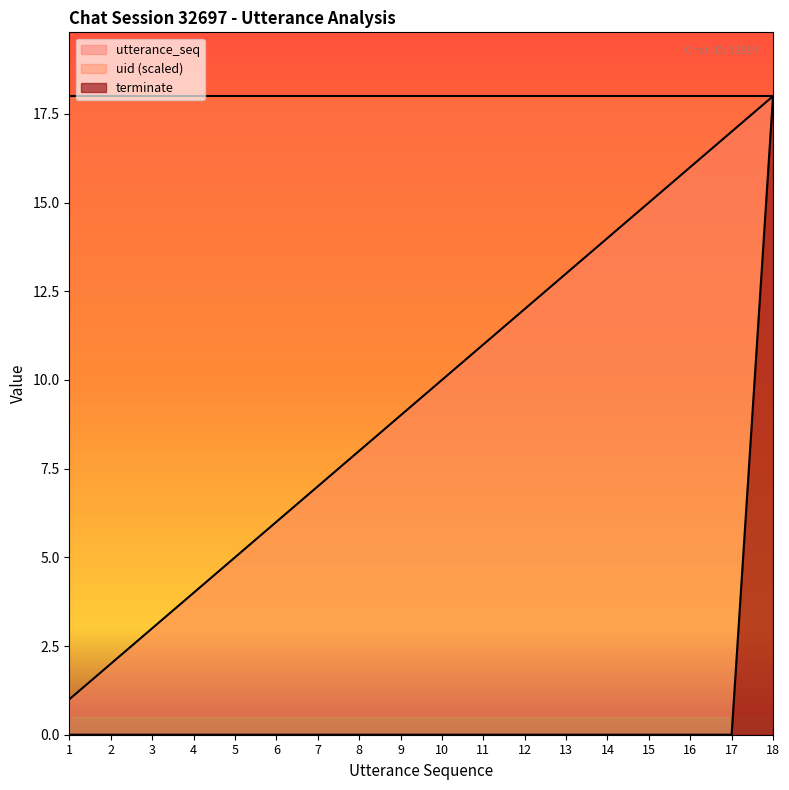

True or false: utterance_seq and terminate intersect in this chart.

False